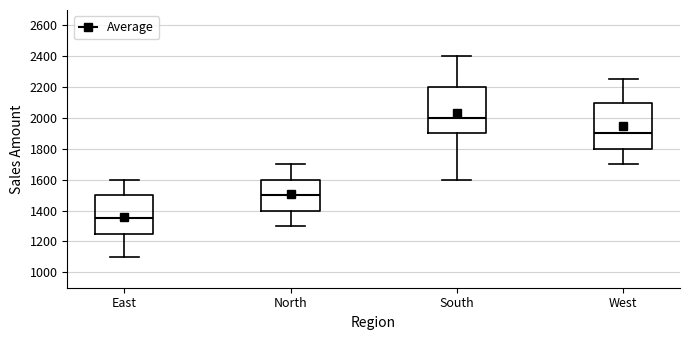

Where does the upper whisker of the box for West end on the y-axis? The values are not printed on the chart, so give them approximately, as read against the axis.

2260